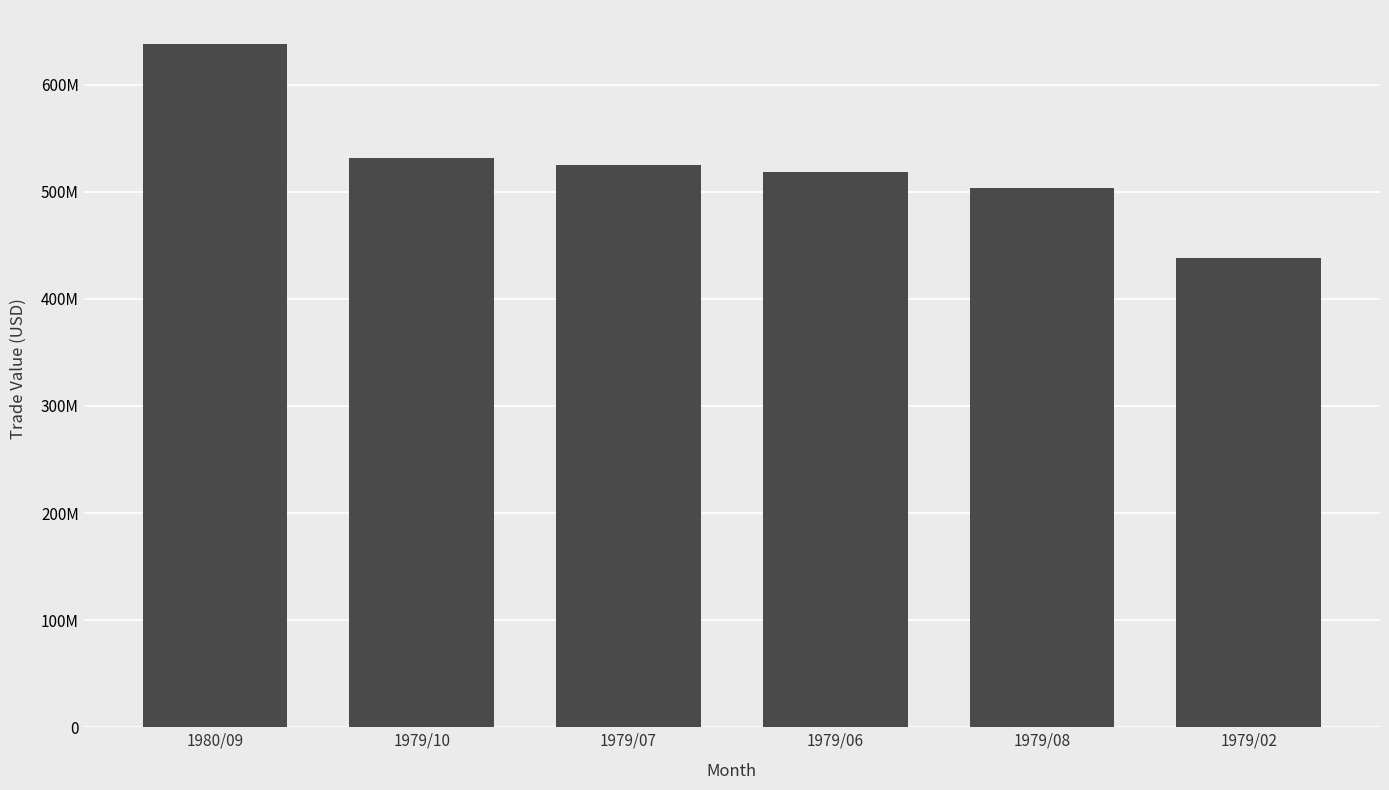

Are the bars horizontal?

No